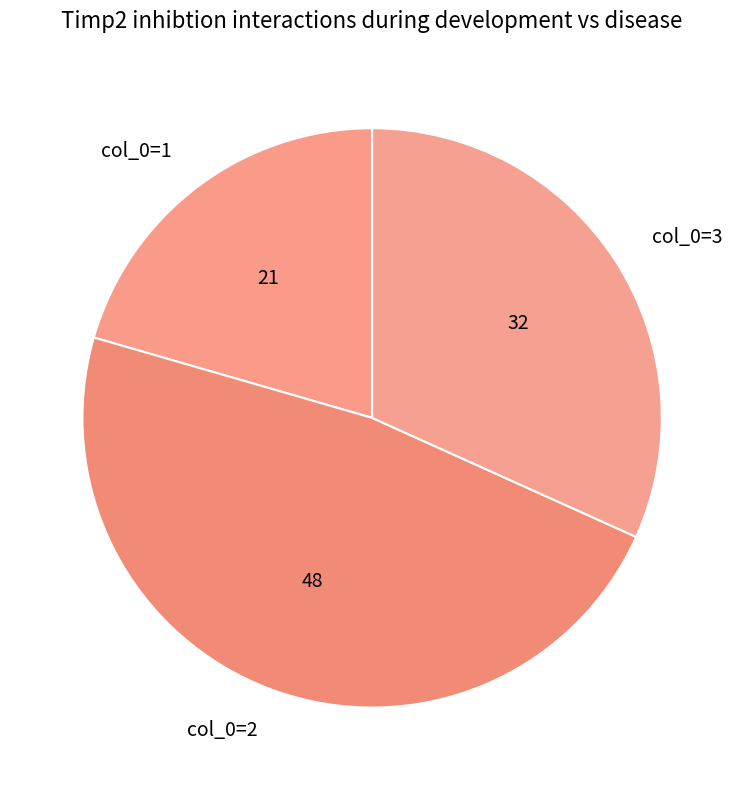

Is col_0=3 the majority of the pie?

No